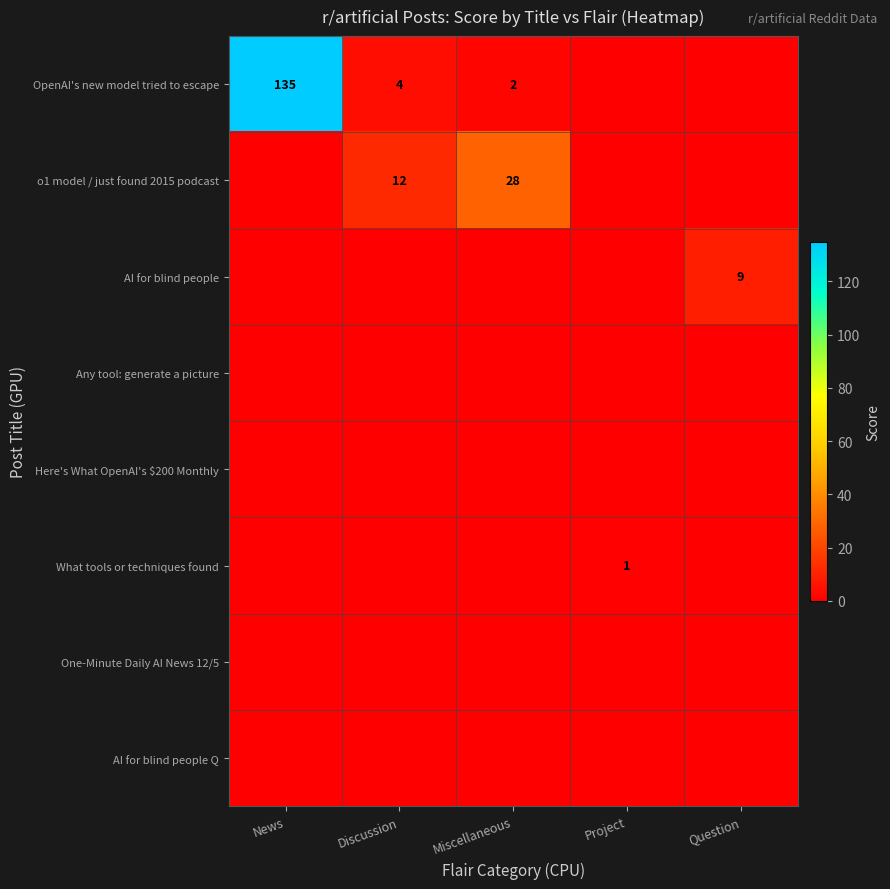

What is the sum of the row_1 values at Project and Discussion?

12